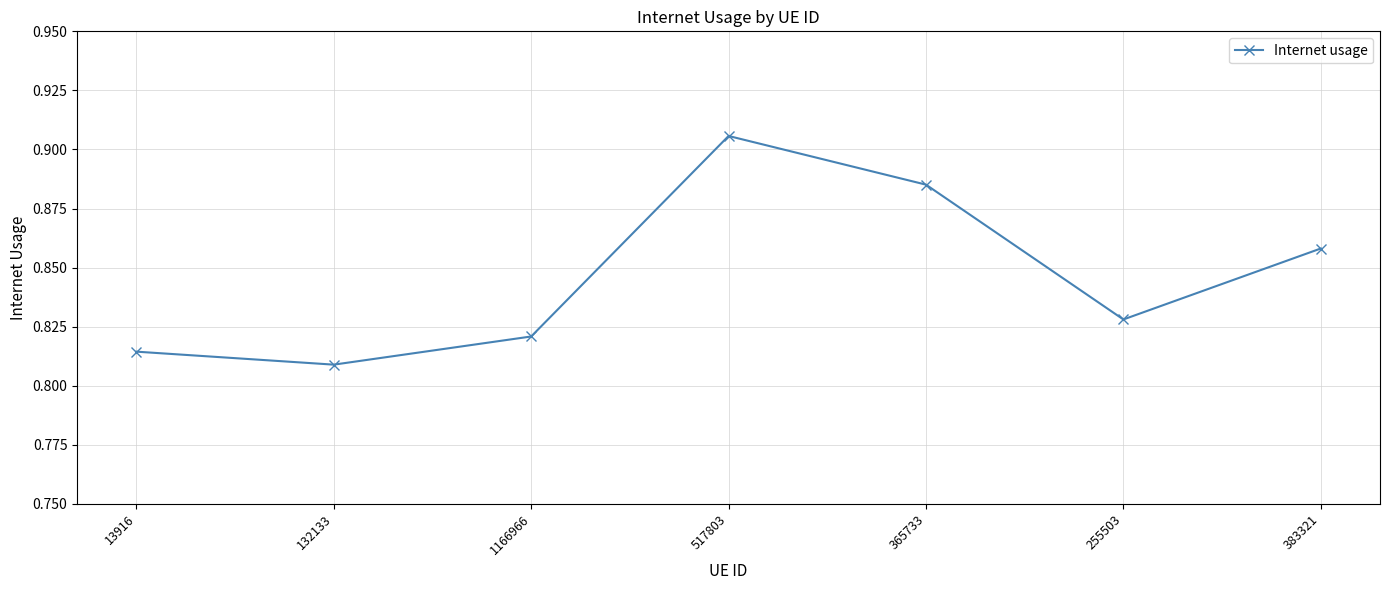

What is the label of the 3rd point from the right?

365733